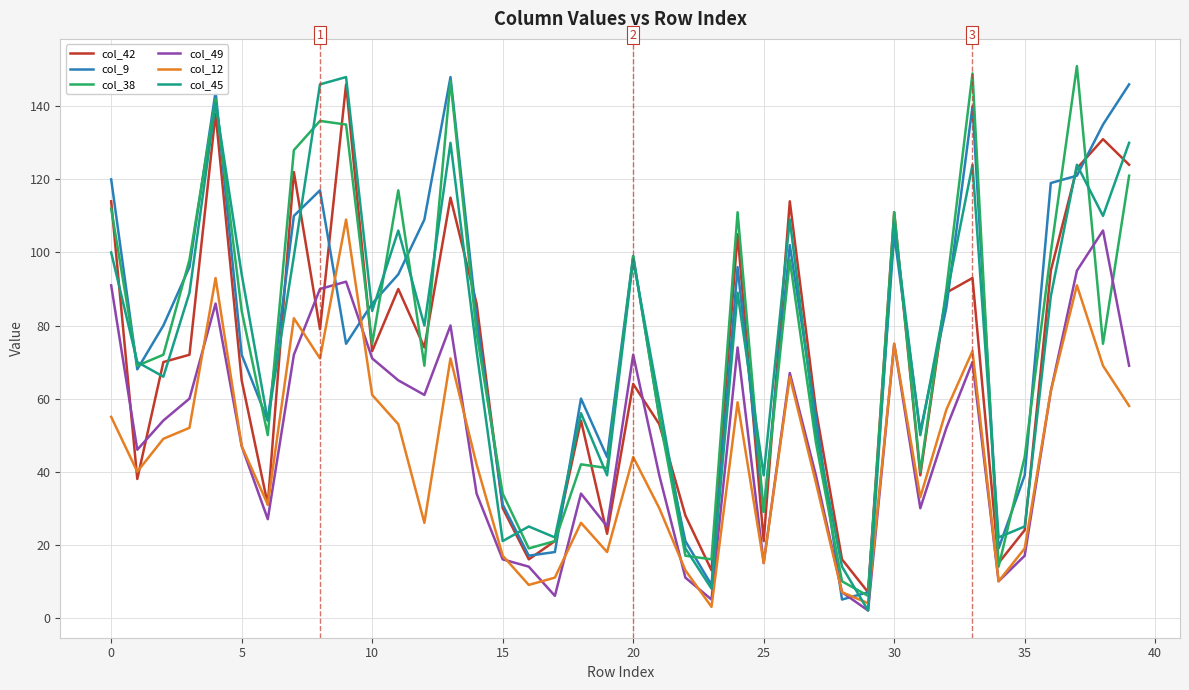

Count the number of categories in the chart.

40